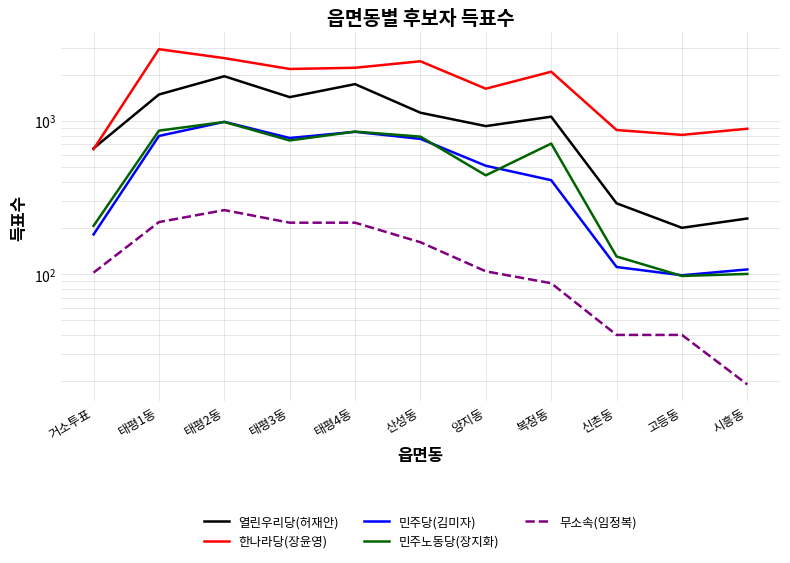

How many series are shown in this chart?

5